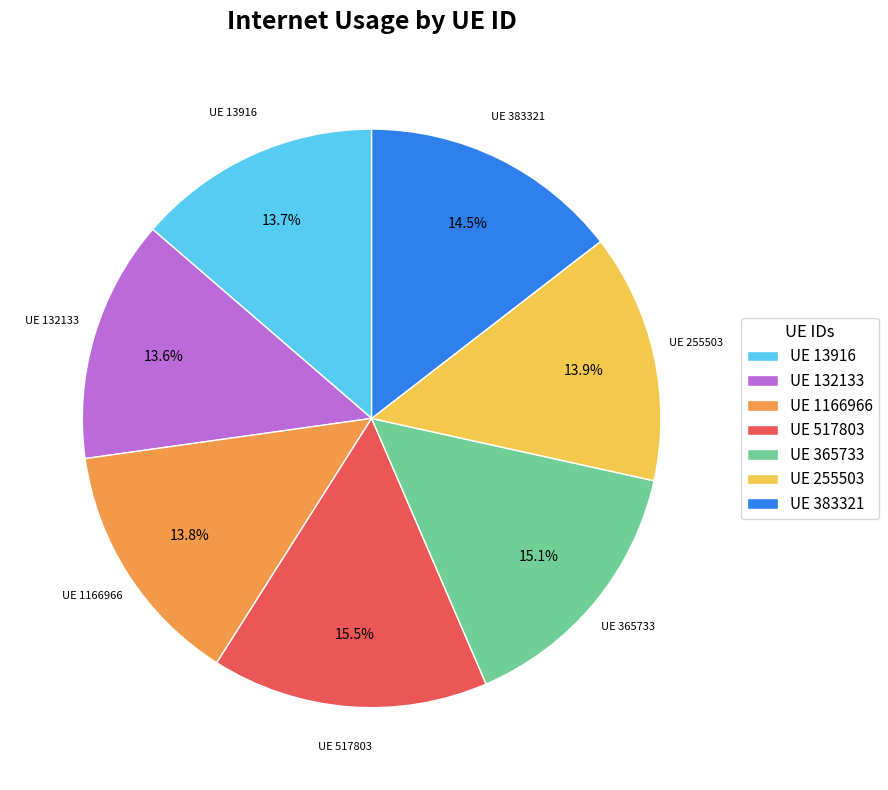

Is there a majority slice in this chart?

No